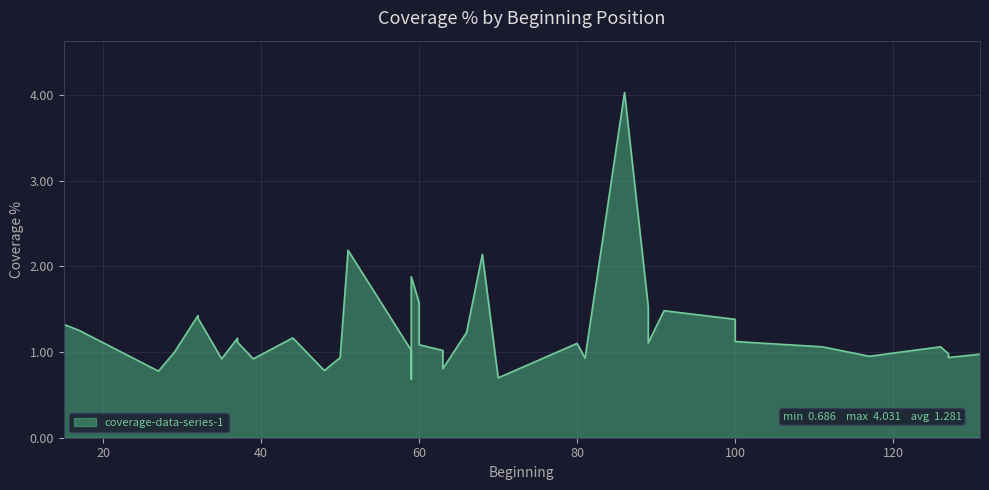

Rank the categories by value from lowest to highest.

22, 17, 37, 38, 39, 29, 30, 33, 7, 19, 8, 11, 9, 28, 15, 4, 13, 14, 31, 23, 34, 20, 35, 12, 3, 32, 27, 25, 21, 18, 5, 2, 26, 16, 24, 0, 6, 1, 10, 36